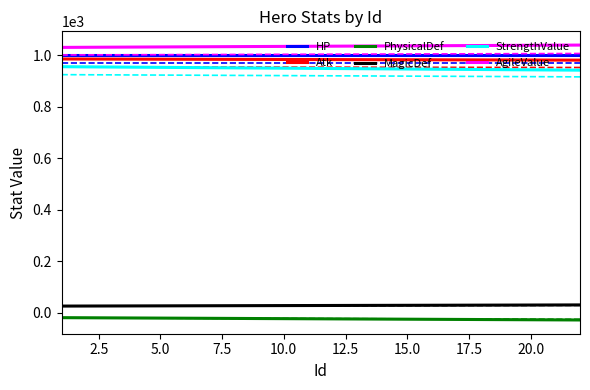

What is the minimum value for AgileValue?

1030.0